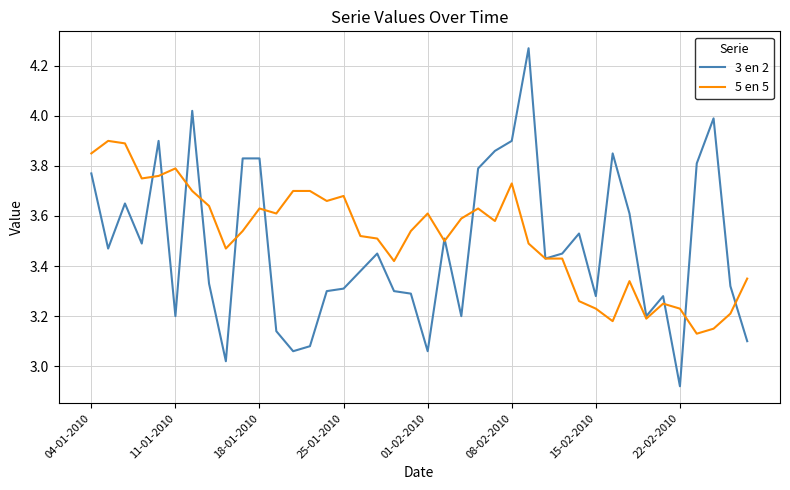

Which series has the largest range (max minus min)?

3 en 2